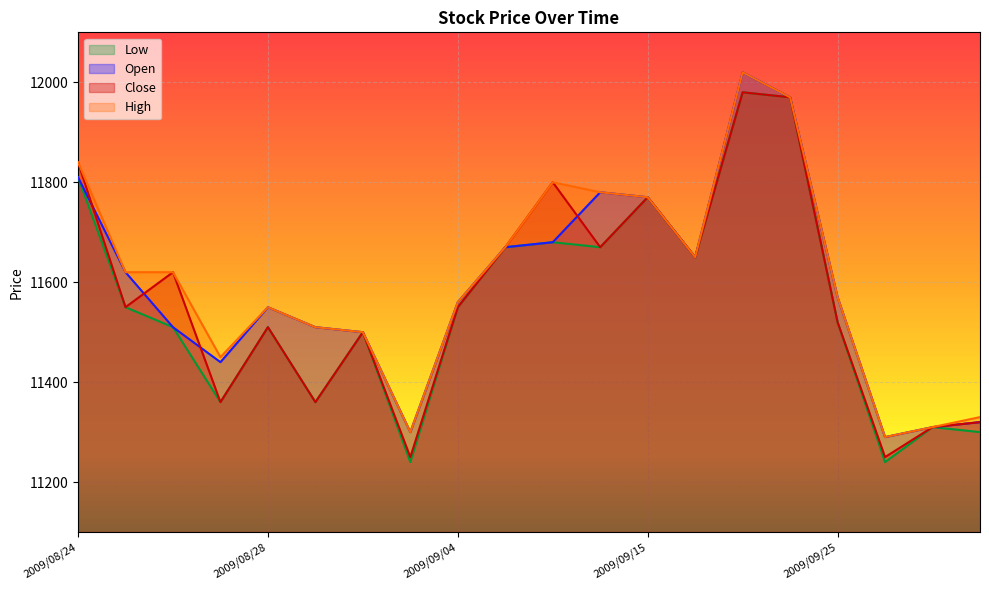

What is the value of the Low point at the 1st from the left?

11810